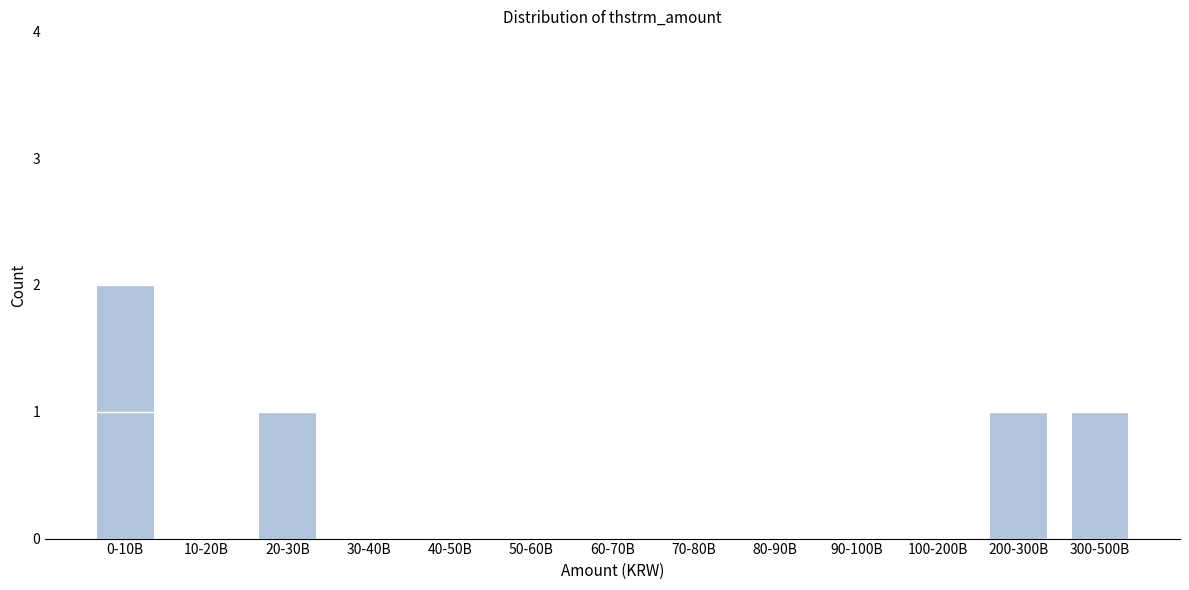

Reading left to right, extract all data points from this chart.

0-10B=2	10-20B=0	20-30B=1	30-40B=0	40-50B=0	50-60B=0	60-70B=0	70-80B=0	80-90B=0	90-100B=0	100-200B=0	200-300B=1	300-500B=1